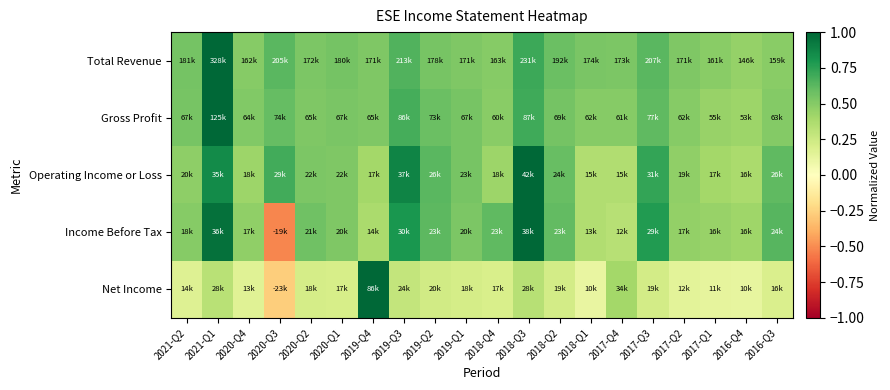

Which label corresponds to the largest value in the chart?

2021-Q1